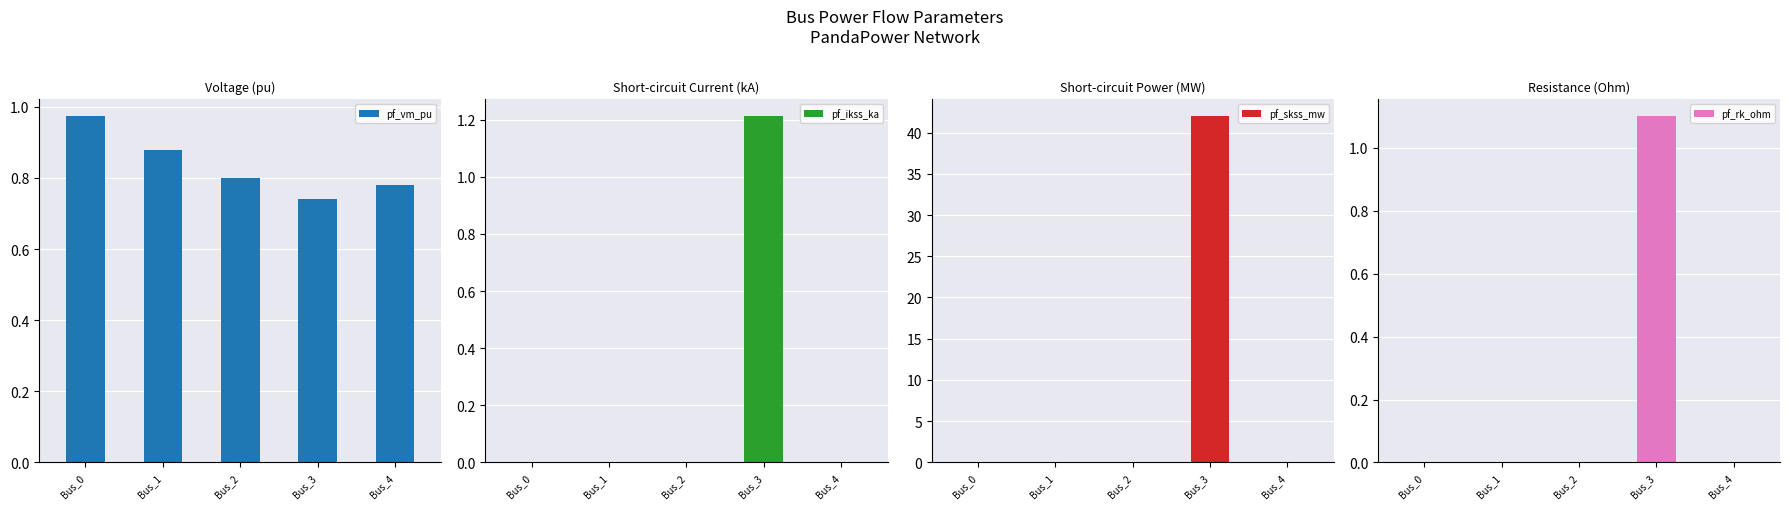

Reading left to right, what are all the values shown in this chart?

pf_vm_pu: Bus_0=1.0	Bus_1=0.9	Bus_2=0.8	Bus_3=0.7	Bus_4=0.8
pf_ikss_ka: Bus_0=0.0	Bus_1=0.0	Bus_2=0.0	Bus_3=1.2	Bus_4=0.0
pf_skss_mw: Bus_0=0.0	Bus_1=0.0	Bus_2=0.0	Bus_3=42.0	Bus_4=0.0
pf_rk_ohm: Bus_0=0.0	Bus_1=0.0	Bus_2=0.0	Bus_3=1.1	Bus_4=0.0